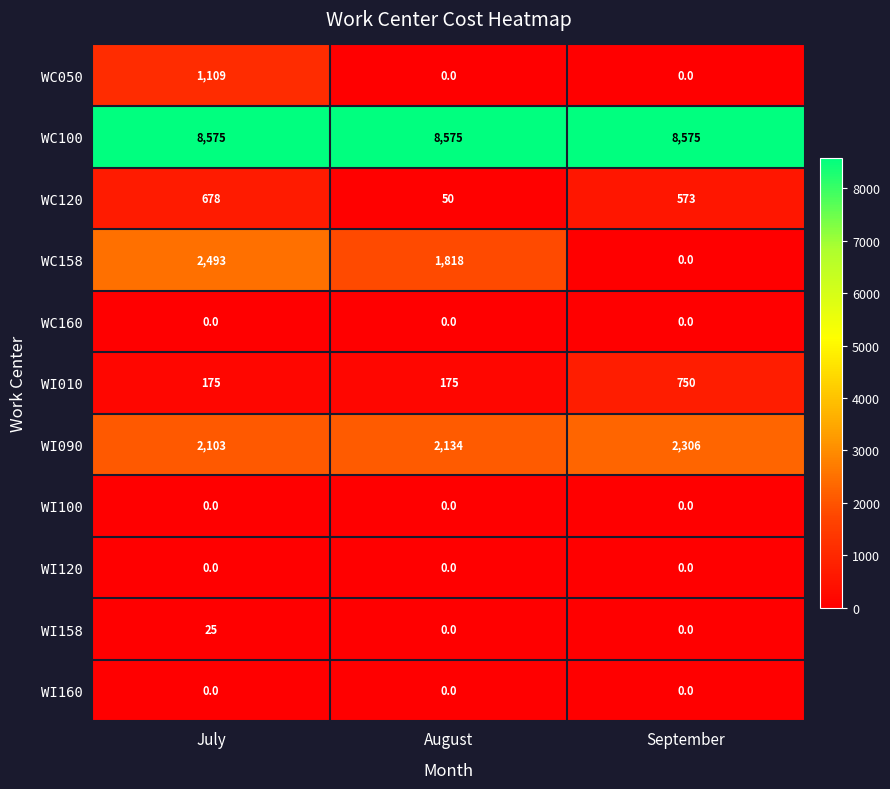

Is it true that WC050 equals 713 at July?

False